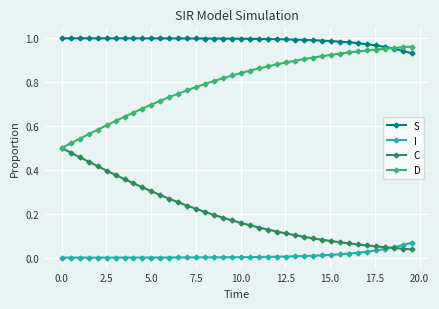

True or false: I and S intersect in this chart.

False